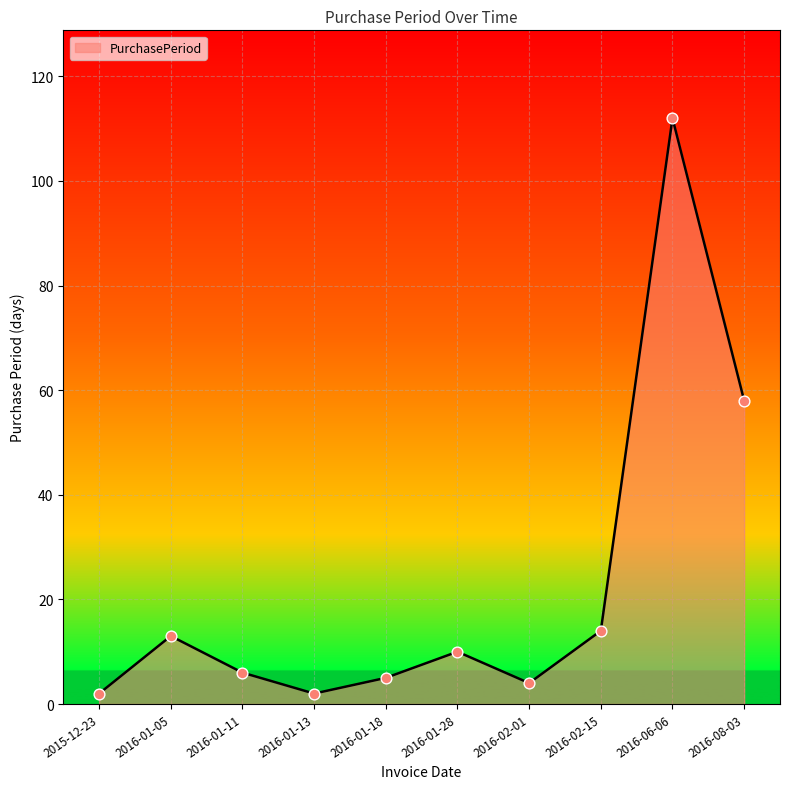

Which has a higher value, 2016-02-01 or 2016-06-06?

2016-06-06